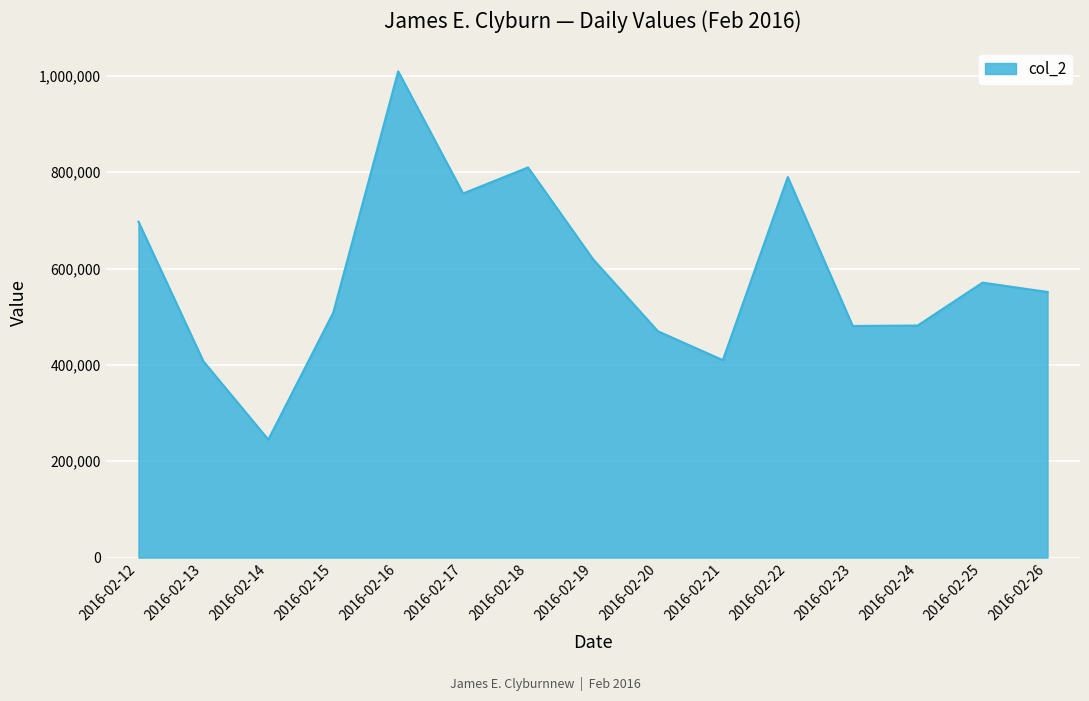

Is it true that the value at 2016-02-18 is 562361?

False